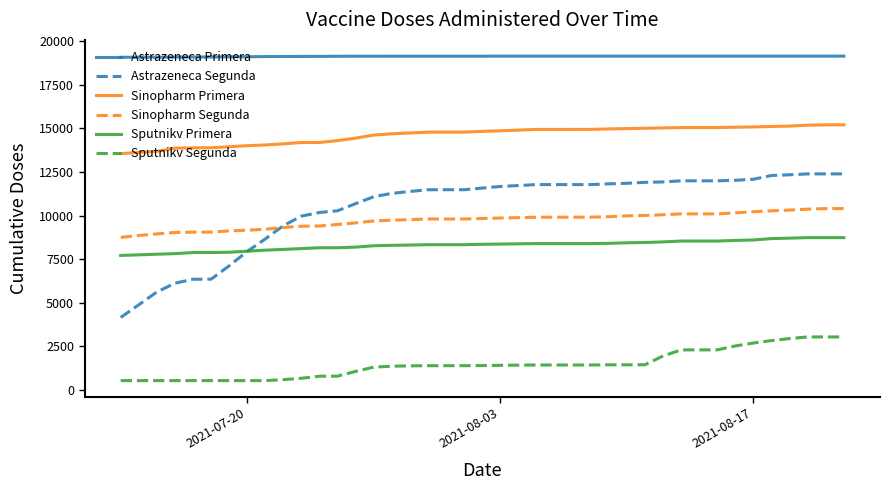

List the series in order of their peak value, lowest first.

Sputnikv Segunda, Sputnikv Primera, Sinopharm Segunda, Astrazeneca Segunda, Sinopharm Primera, Astrazeneca Primera